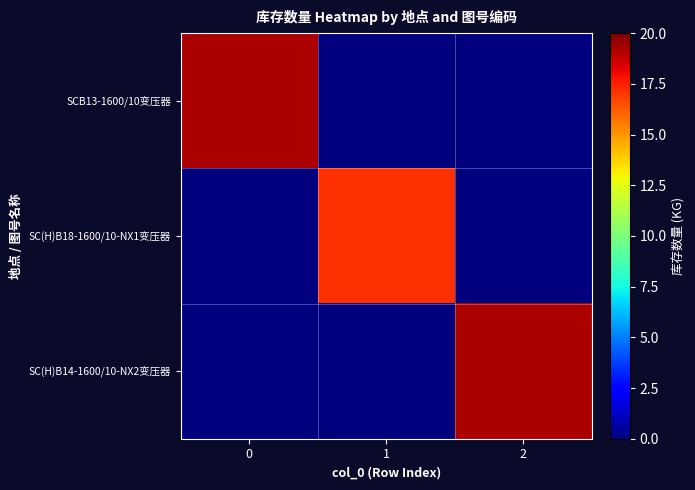

At how many categories does at least one series exceed 16?

3